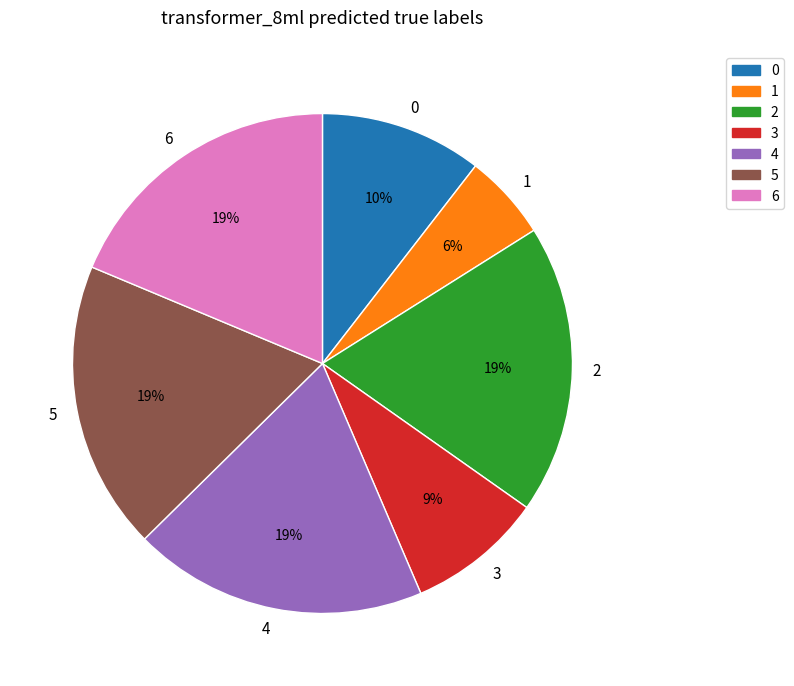

Is it true that 0 is 1% of the pie?

False